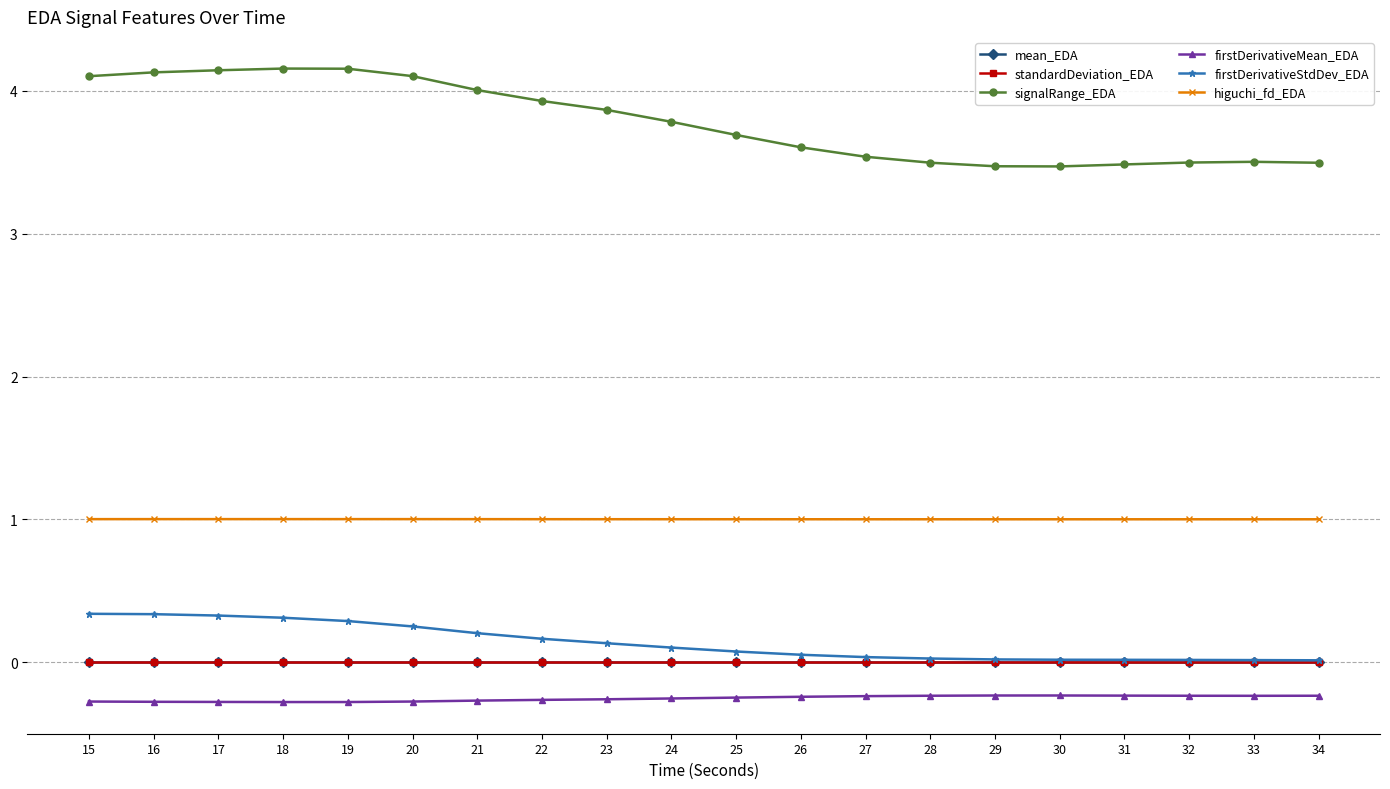

Between 20 and 32, which series saw the biggest shift?

signalRange_EDA